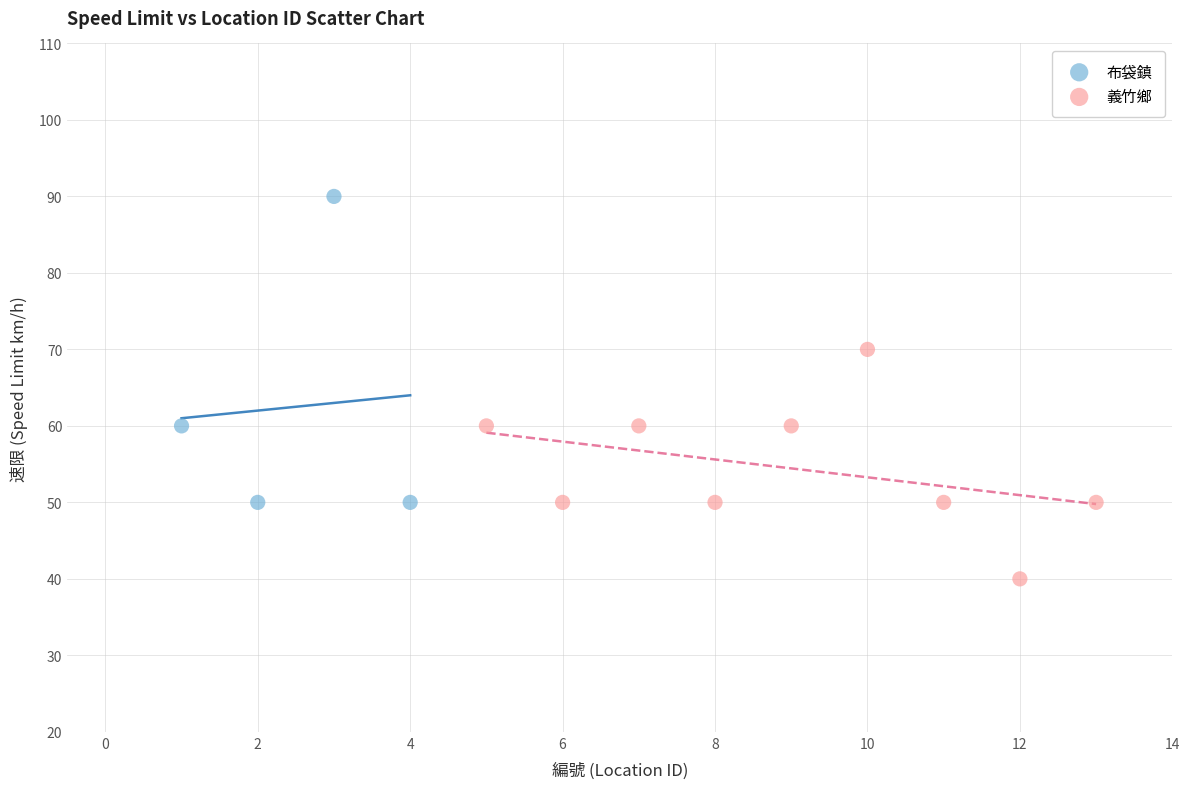

Which series reaches the maximum Y coordinate?

布袋鎮